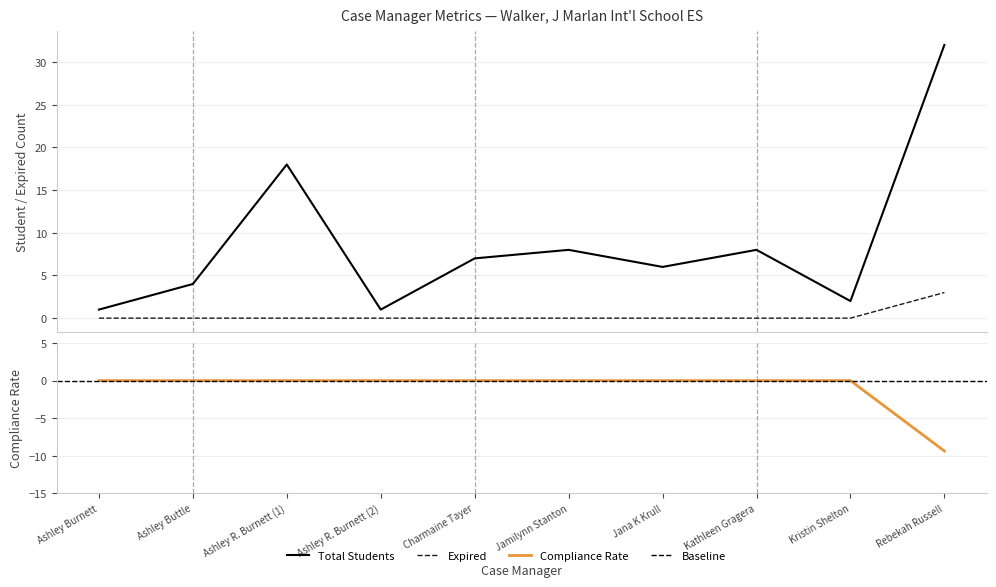

At which category does the chart reach its minimum across all series?

Rebekah Russell